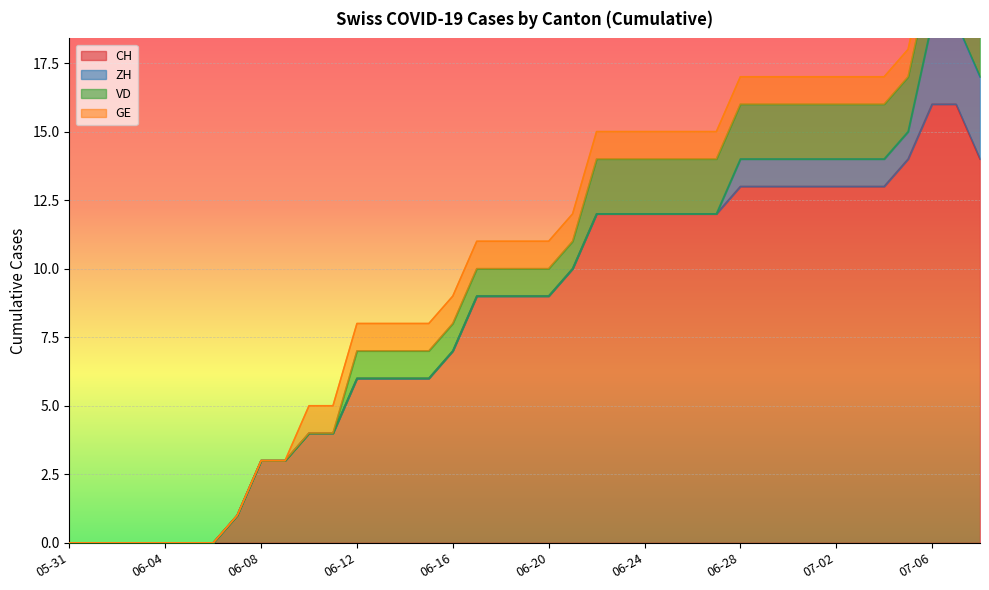

Is it true that ZH equals 1 at 2020-06-18?

False